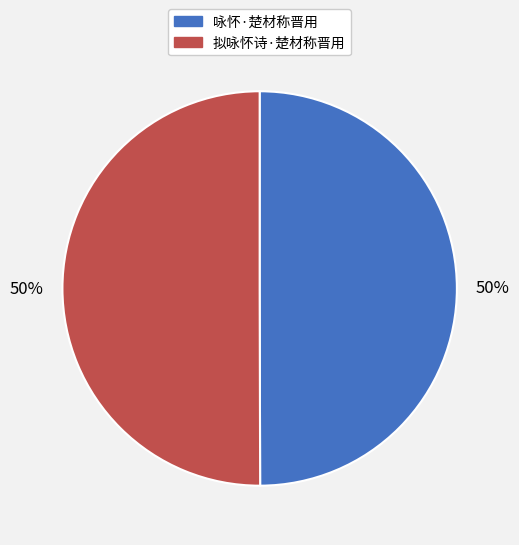

What percentage is the 拟咏怀诗·楚材称晋用 slice, to the nearest percent?

50%